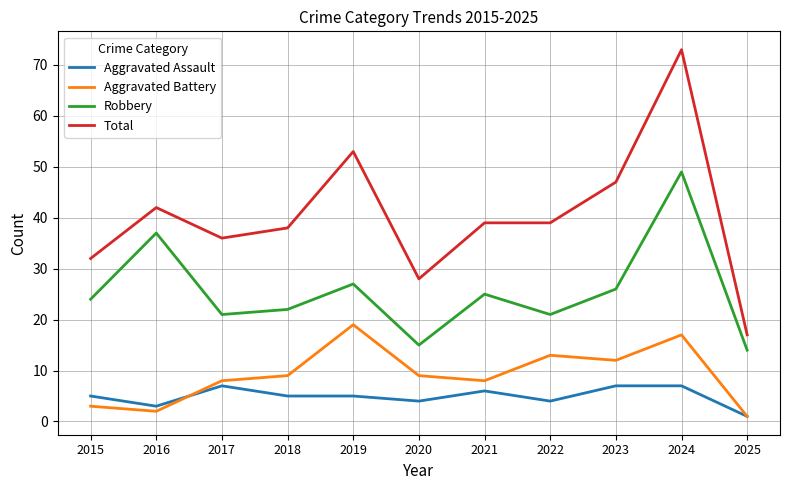

Reading left to right, what are all the values shown in this chart?

Aggravated Assault: 2015=5	2016=3	2017=7	2018=5	2019=5	2020=4	2021=6	2022=4	2023=7	2024=7	2025=1
Aggravated Battery: 2015=3	2016=2	2017=8	2018=9	2019=19	2020=9	2021=8	2022=13	2023=12	2024=17	2025=1
Robbery: 2015=24	2016=37	2017=21	2018=22	2019=27	2020=15	2021=25	2022=21	2023=26	2024=49	2025=14
Total: 2015=32	2016=42	2017=36	2018=38	2019=53	2020=28	2021=39	2022=39	2023=47	2024=73	2025=17